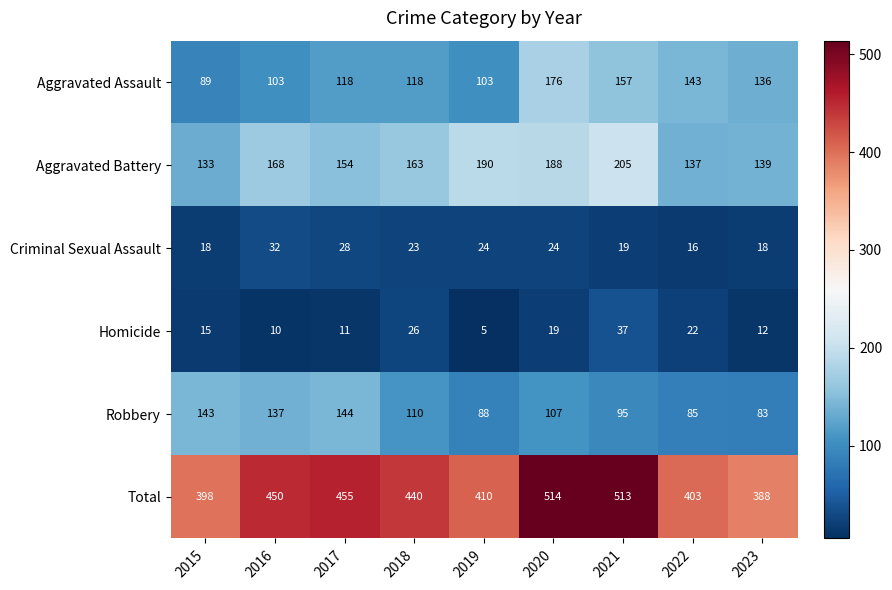

Is it true that Criminal Sexual Assault equals 23 at 2018?

True